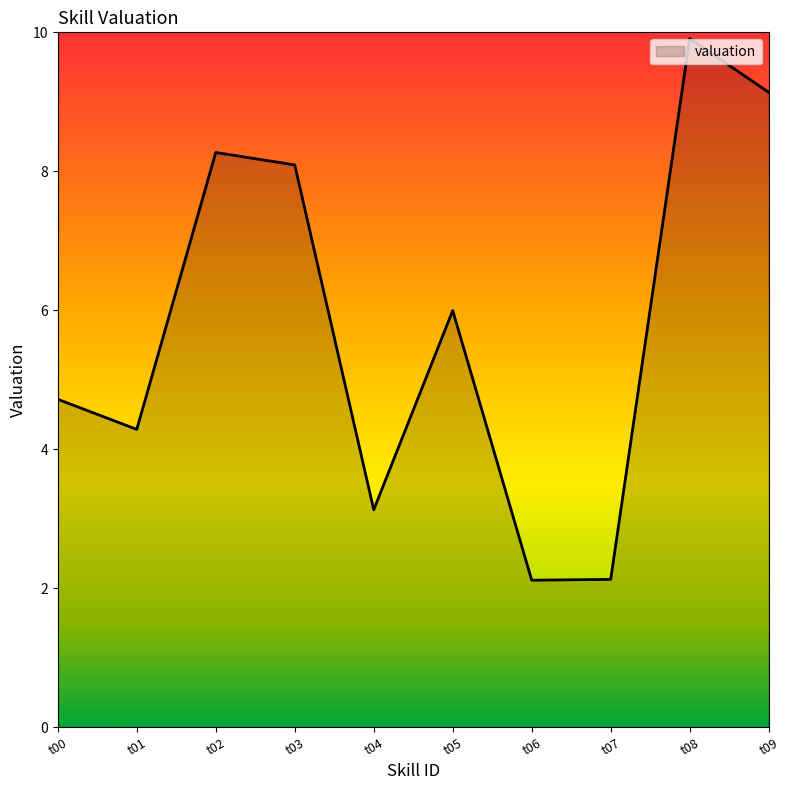

What is the greatest value displayed?

9.9